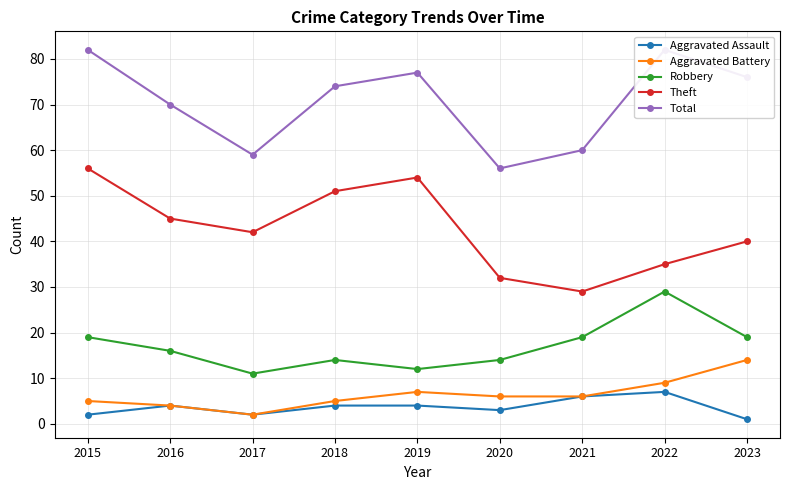

At which category is the sum across all series the highest?

2015